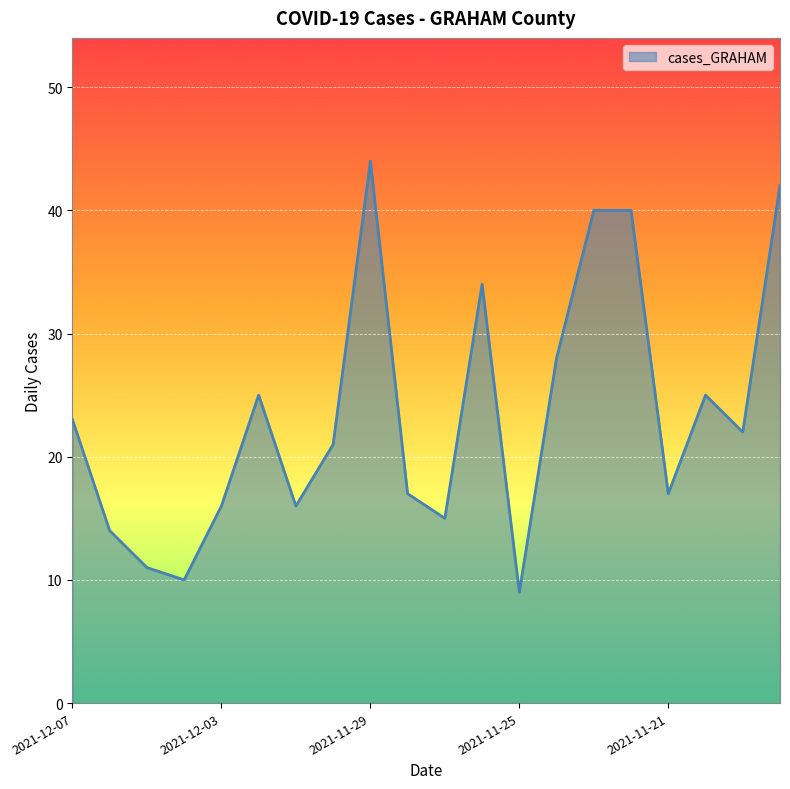

What is the minimum value shown in the chart?

9